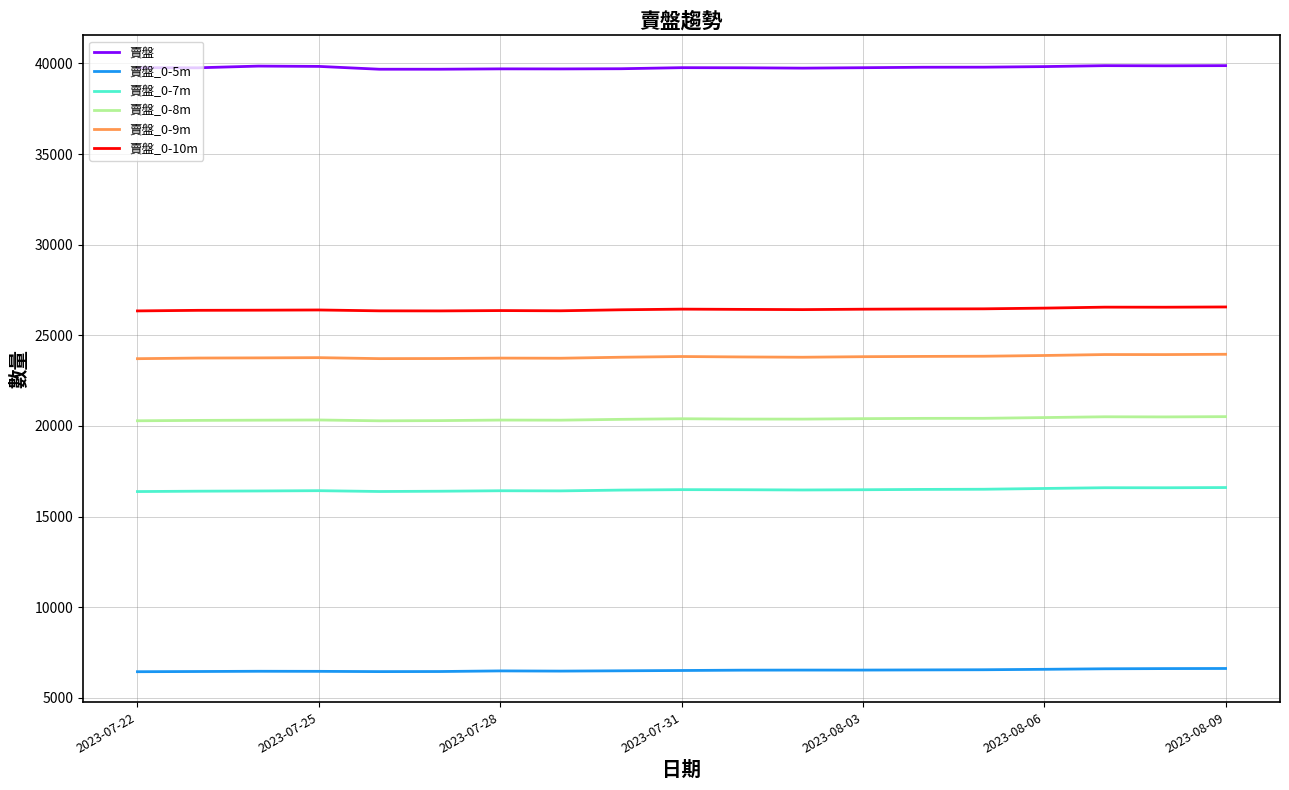

What is the greatest value displayed?

39875